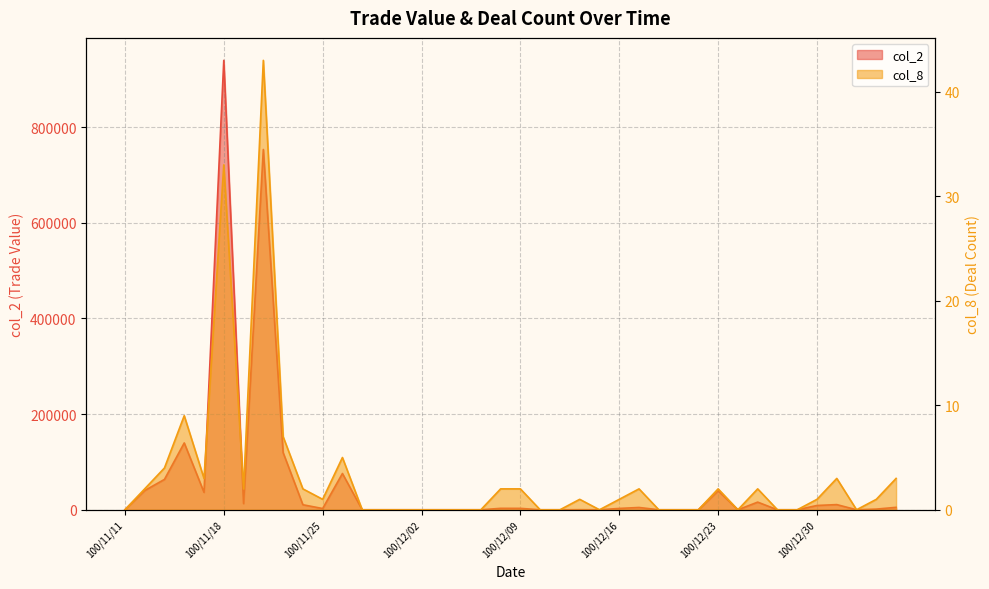

How many interior local valleys does the col_8 series have?

6